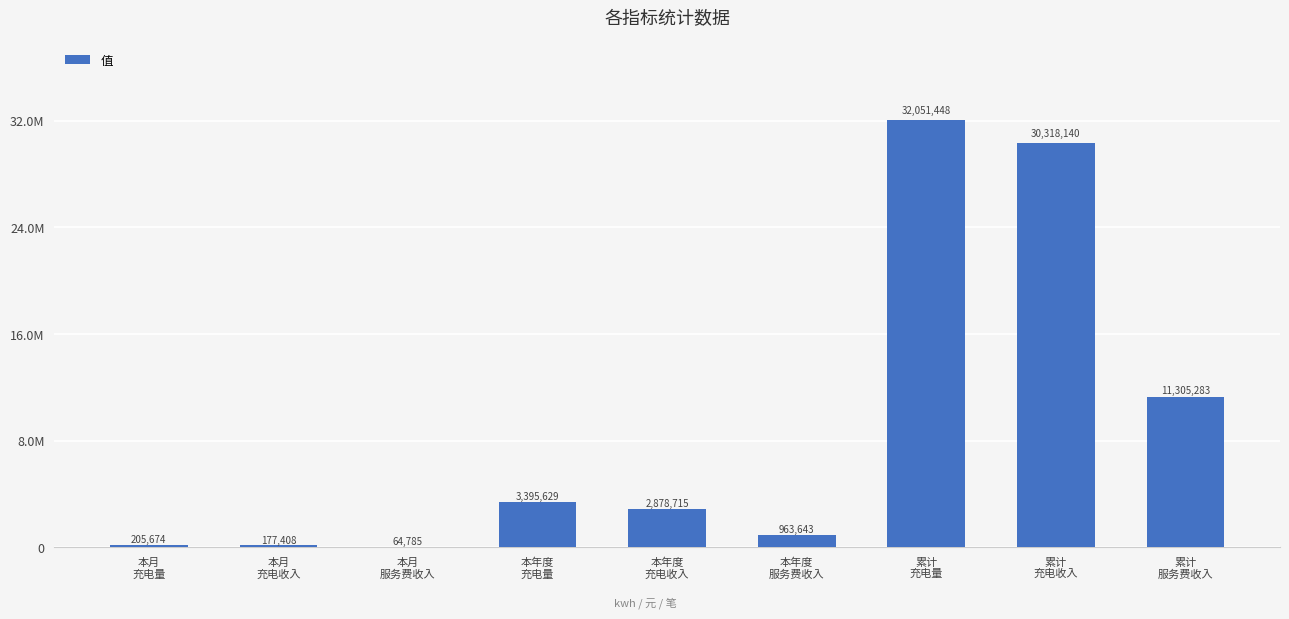

Which label corresponds to the smallest value in the chart?

本月
服务费收入